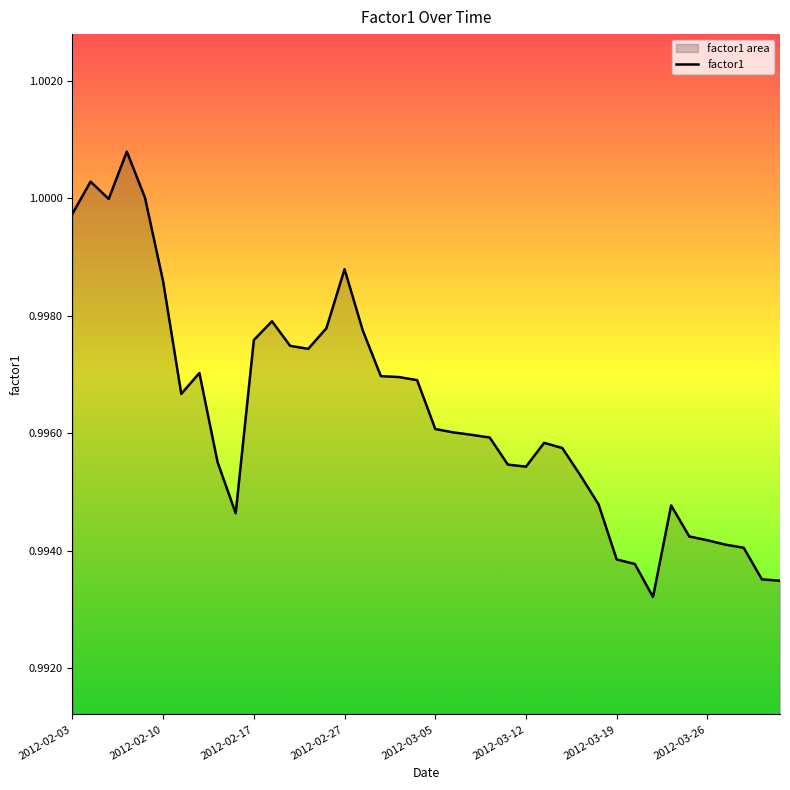

Is it true that the value at 11 is 1.0?

True